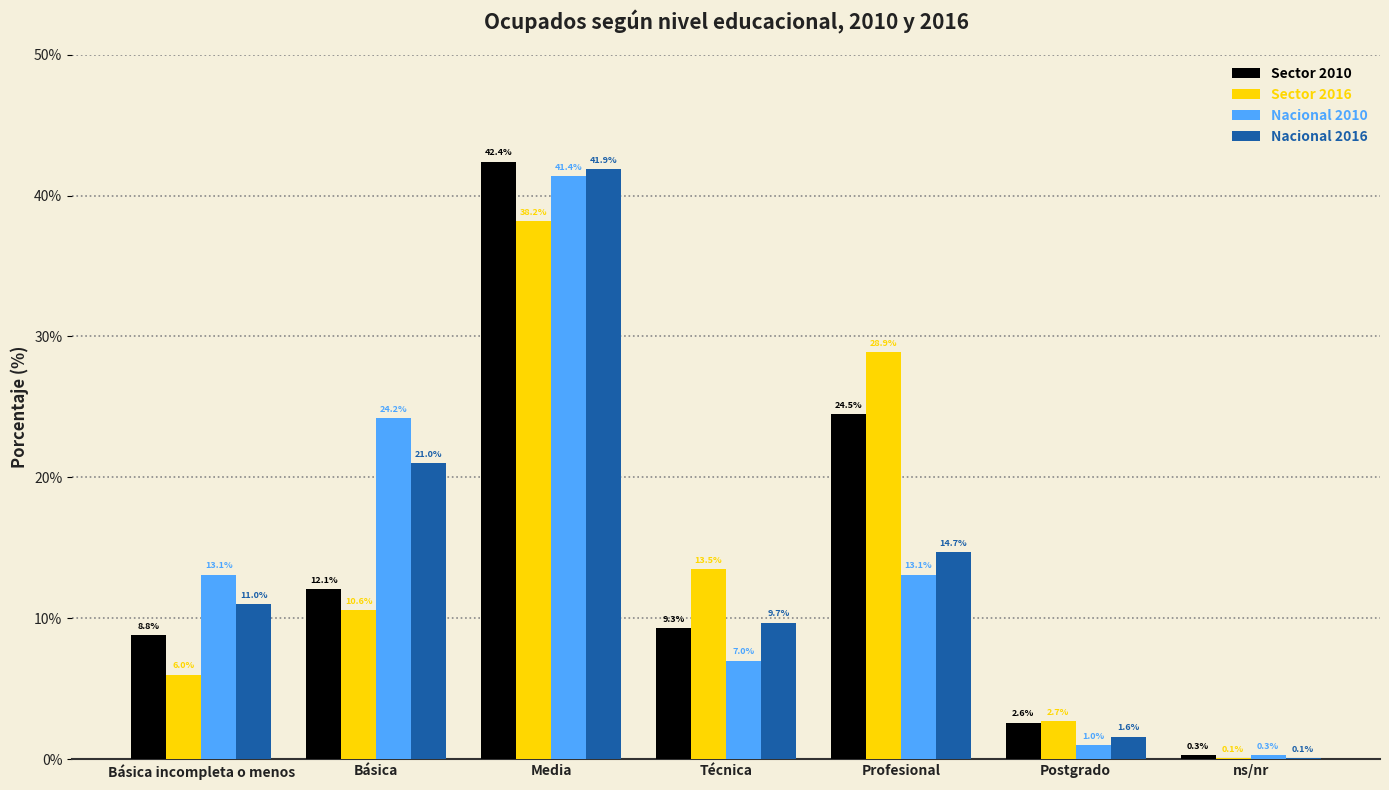

Which series has the largest range (max minus min)?

Sector 2010